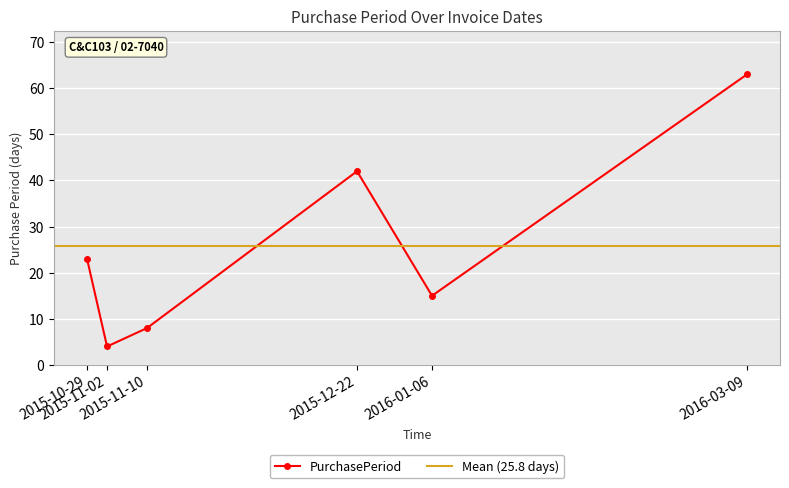

What is the ratio of the value at 2015-10-29 to the value at 2016-03-09?

0.4